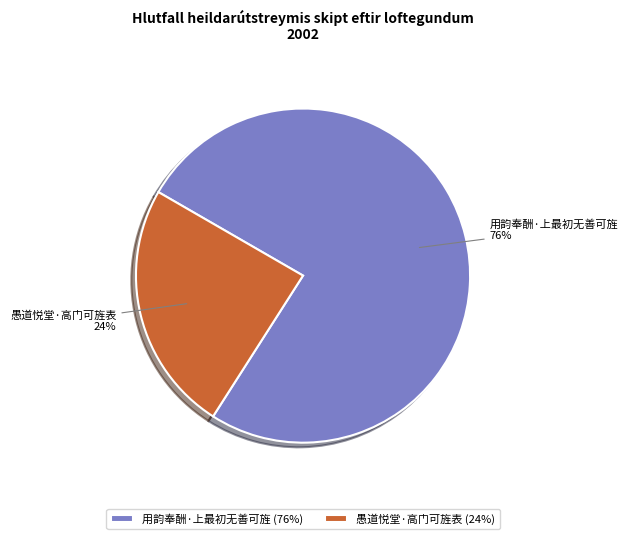

To the nearest percent, what percentage of the pie is 用韵奉酬·上最初无善可旌?

76%